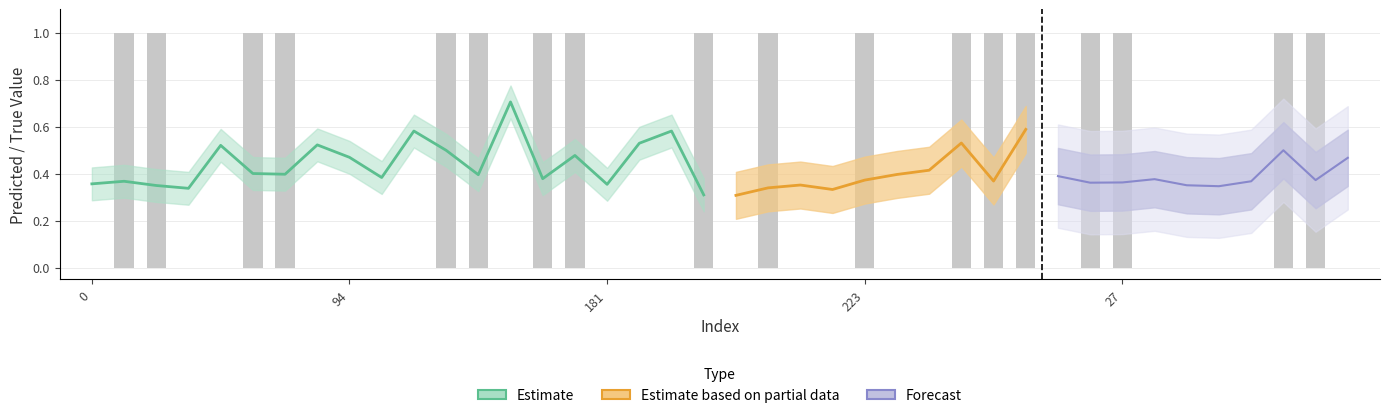

What is the sum of the values at 201 and 114?

1